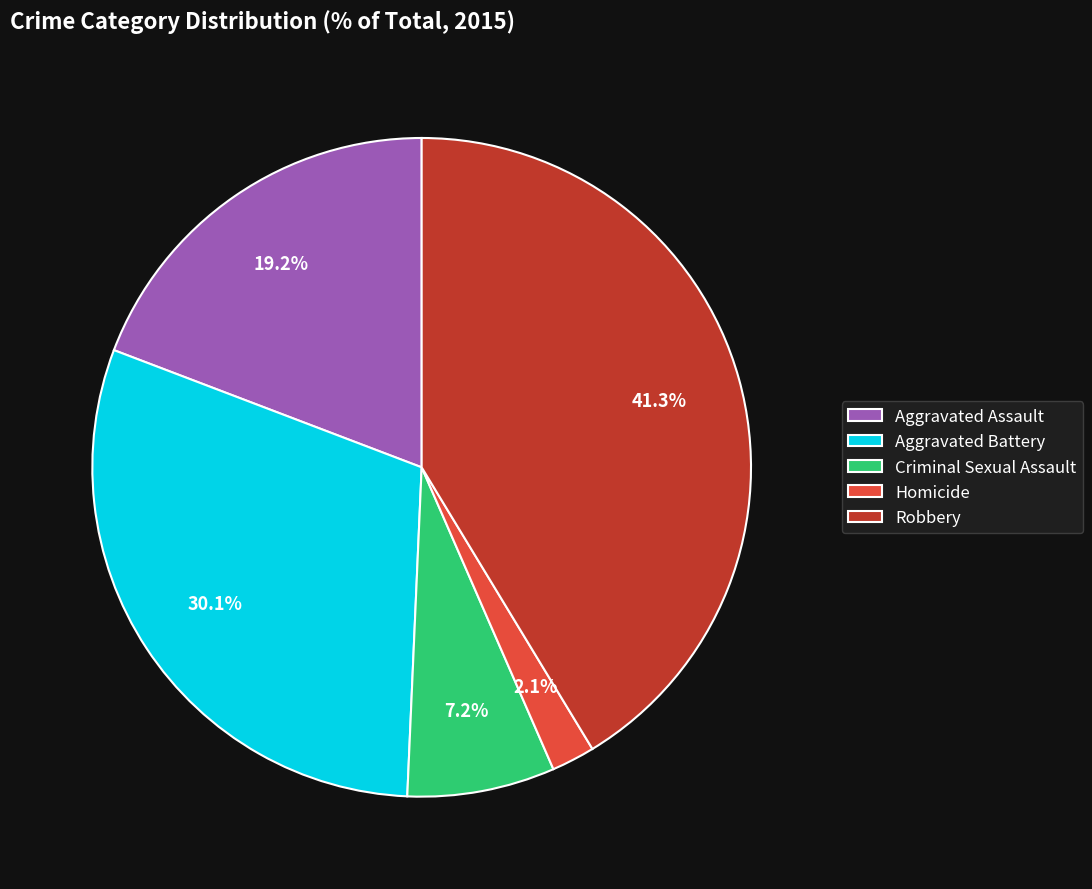

Approximately how many times larger is the value at Aggravated Battery compared to Aggravated Assault?

1.6